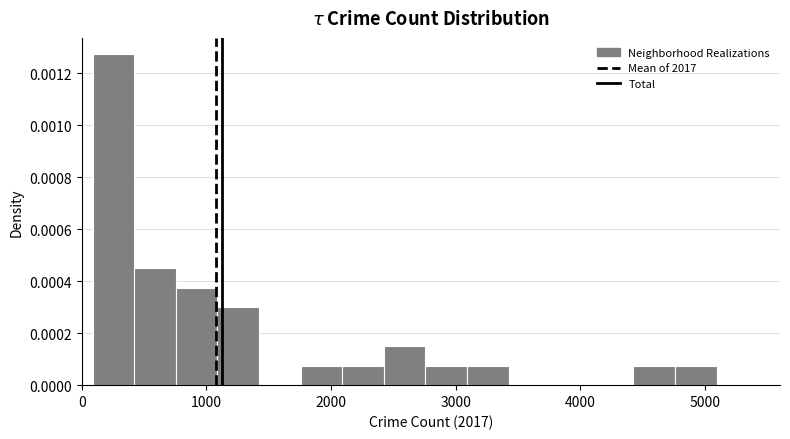

Around what value on the x-axis is the tallest bar? Give the approximate position of its centre, as read against the axis.

300